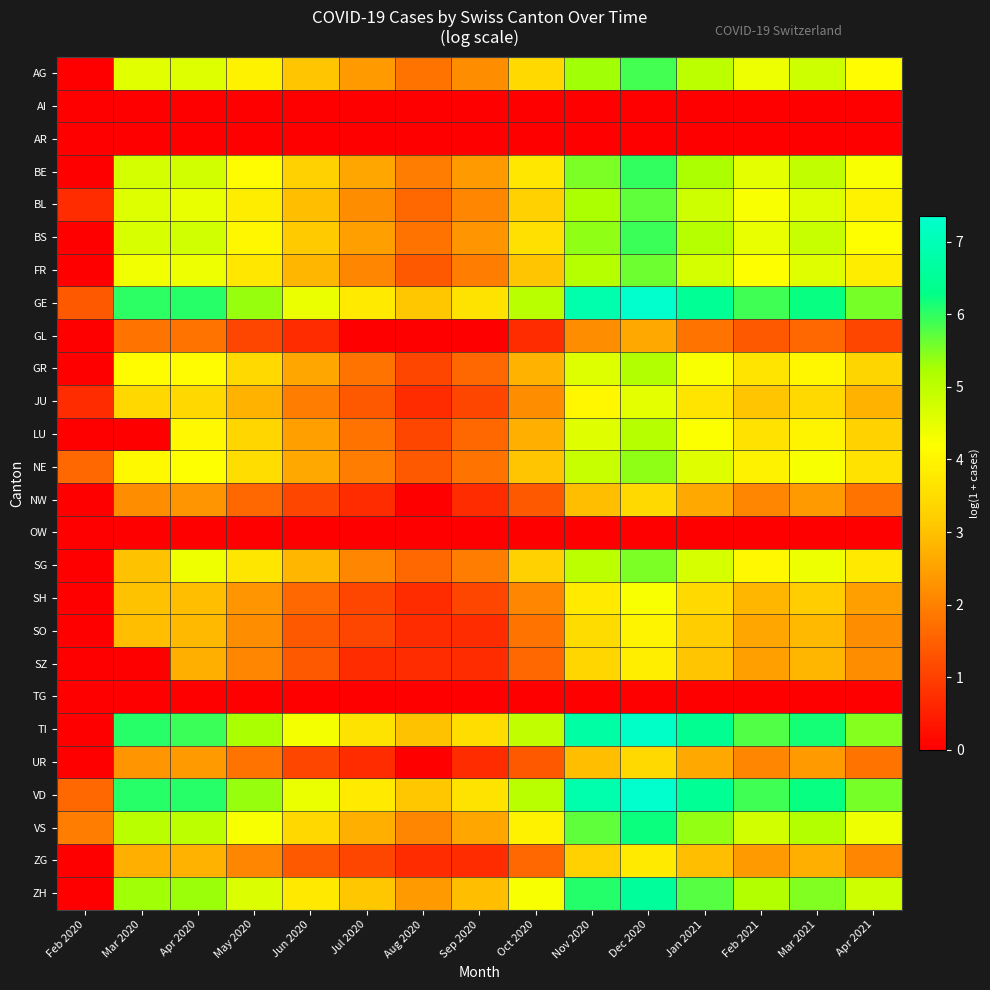

Reading left to right, list all the values displayed in this chart.

AG: Feb 2020=0.0	Mar 2020=4.6	Apr 2020=4.6	May 2020=3.9	Jun 2020=3.0	Jul 2020=2.4	Aug 2020=1.8	Sep 2020=2.2	Oct 2020=3.4	Nov 2020=5.3	Dec 2020=5.9	Jan 2021=5.0	Feb 2021=4.4	Mar 2021=4.8	Apr 2021=4.1
AI: Feb 2020=0.0	Mar 2020=0.0	Apr 2020=0.0	May 2020=0.0	Jun 2020=0.0	Jul 2020=0.0	Aug 2020=0.0	Sep 2020=0.0	Oct 2020=0.0	Nov 2020=0.0	Dec 2020=0.0	Jan 2021=0.0	Feb 2021=0.0	Mar 2021=0.0	Apr 2021=0.0
AR: Feb 2020=0.0	Mar 2020=0.0	Apr 2020=0.0	May 2020=0.0	Jun 2020=0.0	Jul 2020=0.0	Aug 2020=0.0	Sep 2020=0.0	Oct 2020=0.0	Nov 2020=0.0	Dec 2020=0.0	Jan 2021=0.0	Feb 2021=0.0	Mar 2021=0.0	Apr 2021=0.0
BE: Feb 2020=0.0	Mar 2020=4.7	Apr 2020=4.8	May 2020=4.1	Jun 2020=3.3	Jul 2020=2.6	Aug 2020=1.9	Sep 2020=2.4	Oct 2020=3.7	Nov 2020=5.5	Dec 2020=6.0	Jan 2021=5.2	Feb 2021=4.5	Mar 2021=4.9	Apr 2021=4.3
BL: Feb 2020=0.7	Mar 2020=4.6	Apr 2020=4.5	May 2020=3.8	Jun 2020=2.9	Jul 2020=2.2	Aug 2020=1.6	Sep 2020=2.1	Oct 2020=3.3	Nov 2020=5.2	Dec 2020=5.7	Jan 2021=4.8	Feb 2021=4.3	Mar 2021=4.6	Apr 2021=3.9
BS: Feb 2020=0.0	Mar 2020=4.7	Apr 2020=4.8	May 2020=4.0	Jun 2020=3.1	Jul 2020=2.5	Aug 2020=1.8	Sep 2020=2.3	Oct 2020=3.6	Nov 2020=5.4	Dec 2020=5.9	Jan 2021=5.1	Feb 2021=4.5	Mar 2021=4.9	Apr 2021=4.2
FR: Feb 2020=0.0	Mar 2020=4.4	Apr 2020=4.4	May 2020=3.7	Jun 2020=2.8	Jul 2020=2.1	Aug 2020=1.4	Sep 2020=1.9	Oct 2020=3.0	Nov 2020=5.1	Dec 2020=5.6	Jan 2021=4.7	Feb 2021=4.2	Mar 2021=4.6	Apr 2021=3.8
GE: Feb 2020=1.4	Mar 2020=6.0	Apr 2020=6.1	May 2020=5.4	Jun 2020=4.4	Jul 2020=3.8	Aug 2020=3.1	Sep 2020=3.6	Oct 2020=5.0	Nov 2020=6.8	Dec 2020=7.3	Jan 2021=6.5	Feb 2021=5.9	Mar 2021=6.2	Apr 2021=5.6
GL: Feb 2020=0.0	Mar 2020=1.8	Apr 2020=1.8	May 2020=1.1	Jun 2020=0.7	Jul 2020=0.0	Aug 2020=0.0	Sep 2020=0.0	Oct 2020=0.7	Nov 2020=2.2	Dec 2020=2.6	Jan 2021=1.8	Feb 2021=1.4	Mar 2021=1.6	Apr 2021=1.1
GR: Feb 2020=0.0	Mar 2020=4.2	Apr 2020=4.1	May 2020=3.4	Jun 2020=2.6	Jul 2020=1.8	Aug 2020=1.1	Sep 2020=1.6	Oct 2020=2.8	Nov 2020=4.6	Dec 2020=5.1	Jan 2021=4.3	Feb 2021=3.7	Mar 2021=4.0	Apr 2021=3.3
JU: Feb 2020=0.7	Mar 2020=3.4	Apr 2020=3.4	May 2020=2.8	Jun 2020=1.9	Jul 2020=1.4	Aug 2020=0.7	Sep 2020=1.1	Oct 2020=2.2	Nov 2020=4.0	Dec 2020=4.5	Jan 2021=3.7	Feb 2021=3.0	Mar 2021=3.4	Apr 2021=2.8
LU: Feb 2020=0.0	Mar 2020=0.0	Apr 2020=4.1	May 2020=3.4	Jun 2020=2.5	Jul 2020=1.8	Aug 2020=1.1	Sep 2020=1.6	Oct 2020=2.7	Nov 2020=4.6	Dec 2020=5.1	Jan 2021=4.2	Feb 2021=3.6	Mar 2021=4.0	Apr 2021=3.3
NE: Feb 2020=1.6	Mar 2020=4.1	Apr 2020=4.2	May 2020=3.5	Jun 2020=2.6	Jul 2020=1.9	Aug 2020=1.4	Sep 2020=1.8	Oct 2020=3.0	Nov 2020=4.9	Dec 2020=5.4	Jan 2021=4.6	Feb 2021=3.9	Mar 2021=4.3	Apr 2021=3.6
NW: Feb 2020=0.0	Mar 2020=2.2	Apr 2020=2.3	May 2020=1.6	Jun 2020=1.1	Jul 2020=0.7	Aug 2020=0.0	Sep 2020=0.7	Oct 2020=1.4	Nov 2020=2.9	Dec 2020=3.4	Jan 2021=2.6	Feb 2021=2.1	Mar 2021=2.4	Apr 2021=1.8
OW: Feb 2020=0.0	Mar 2020=0.0	Apr 2020=0.0	May 2020=0.0	Jun 2020=0.0	Jul 2020=0.0	Aug 2020=0.0	Sep 2020=0.0	Oct 2020=0.0	Nov 2020=0.0	Dec 2020=0.0	Jan 2021=0.0	Feb 2021=0.0	Mar 2021=0.0	Apr 2021=0.0
SG: Feb 2020=0.0	Mar 2020=3.0	Apr 2020=4.4	May 2020=3.7	Jun 2020=2.8	Jul 2020=2.1	Aug 2020=1.6	Sep 2020=1.9	Oct 2020=3.3	Nov 2020=5.0	Dec 2020=5.5	Jan 2021=4.7	Feb 2021=4.1	Mar 2021=4.4	Apr 2021=3.7
SH: Feb 2020=0.0	Mar 2020=3.0	Apr 2020=2.9	May 2020=2.3	Jun 2020=1.6	Jul 2020=1.1	Aug 2020=0.7	Sep 2020=1.1	Oct 2020=2.1	Nov 2020=3.8	Dec 2020=4.3	Jan 2021=3.4	Feb 2021=2.8	Mar 2021=3.2	Apr 2021=2.5
SO: Feb 2020=0.0	Mar 2020=2.9	Apr 2020=2.9	May 2020=2.2	Jun 2020=1.4	Jul 2020=1.1	Aug 2020=0.7	Sep 2020=0.7	Oct 2020=1.8	Nov 2020=3.5	Dec 2020=4.0	Jan 2021=3.2	Feb 2021=2.6	Mar 2021=2.9	Apr 2021=2.2
SZ: Feb 2020=0.0	Mar 2020=0.0	Apr 2020=2.7	May 2020=2.1	Jun 2020=1.4	Jul 2020=0.7	Aug 2020=0.7	Sep 2020=0.7	Oct 2020=1.6	Nov 2020=3.4	Dec 2020=3.9	Jan 2021=3.0	Feb 2021=2.5	Mar 2021=2.8	Apr 2021=2.2
TG: Feb 2020=0.0	Mar 2020=0.0	Apr 2020=0.0	May 2020=0.0	Jun 2020=0.0	Jul 2020=0.0	Aug 2020=0.0	Sep 2020=0.0	Oct 2020=0.0	Nov 2020=0.0	Dec 2020=0.0	Jan 2021=0.0	Feb 2021=0.0	Mar 2021=0.0	Apr 2021=0.0
TI: Feb 2020=0.0	Mar 2020=6.0	Apr 2020=5.9	May 2020=5.2	Jun 2020=4.3	Jul 2020=3.6	Aug 2020=3.0	Sep 2020=3.5	Oct 2020=4.9	Nov 2020=6.7	Dec 2020=7.2	Jan 2021=6.4	Feb 2021=5.8	Mar 2021=6.1	Apr 2021=5.5
UR: Feb 2020=0.0	Mar 2020=2.3	Apr 2020=2.4	May 2020=1.8	Jun 2020=1.1	Jul 2020=0.7	Aug 2020=0.0	Sep 2020=0.7	Oct 2020=1.4	Nov 2020=2.9	Dec 2020=3.4	Jan 2021=2.6	Feb 2021=2.1	Mar 2021=2.4	Apr 2021=1.8
VD: Feb 2020=1.6	Mar 2020=6.0	Apr 2020=6.0	May 2020=5.3	Jun 2020=4.4	Jul 2020=3.8	Aug 2020=3.1	Sep 2020=3.6	Oct 2020=5.0	Nov 2020=6.8	Dec 2020=7.3	Jan 2021=6.5	Feb 2021=5.9	Mar 2021=6.2	Apr 2021=5.6
VS: Feb 2020=1.9	Mar 2020=5.0	Apr 2020=5.0	May 2020=4.3	Jun 2020=3.4	Jul 2020=2.7	Aug 2020=2.1	Sep 2020=2.6	Oct 2020=3.9	Nov 2020=5.7	Dec 2020=6.2	Jan 2021=5.4	Feb 2021=4.8	Mar 2021=5.1	Apr 2021=4.4
ZG: Feb 2020=0.0	Mar 2020=2.7	Apr 2020=2.8	May 2020=2.1	Jun 2020=1.4	Jul 2020=1.1	Aug 2020=0.7	Sep 2020=0.7	Oct 2020=1.6	Nov 2020=3.3	Dec 2020=3.8	Jan 2021=2.9	Feb 2021=2.4	Mar 2021=2.7	Apr 2021=2.1
ZH: Feb 2020=0.0	Mar 2020=5.3	Apr 2020=5.3	May 2020=4.6	Jun 2020=3.7	Jul 2020=3.1	Aug 2020=2.4	Sep 2020=2.9	Oct 2020=4.3	Nov 2020=6.1	Dec 2020=6.6	Jan 2021=5.8	Feb 2021=5.1	Mar 2021=5.5	Apr 2021=4.8